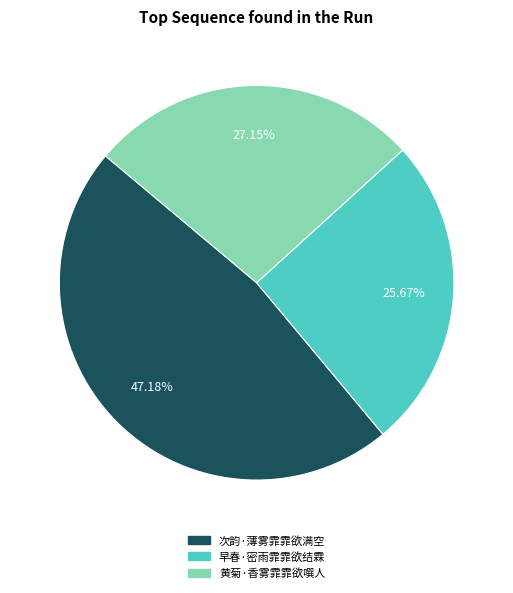

Does any single category account for the majority?

No